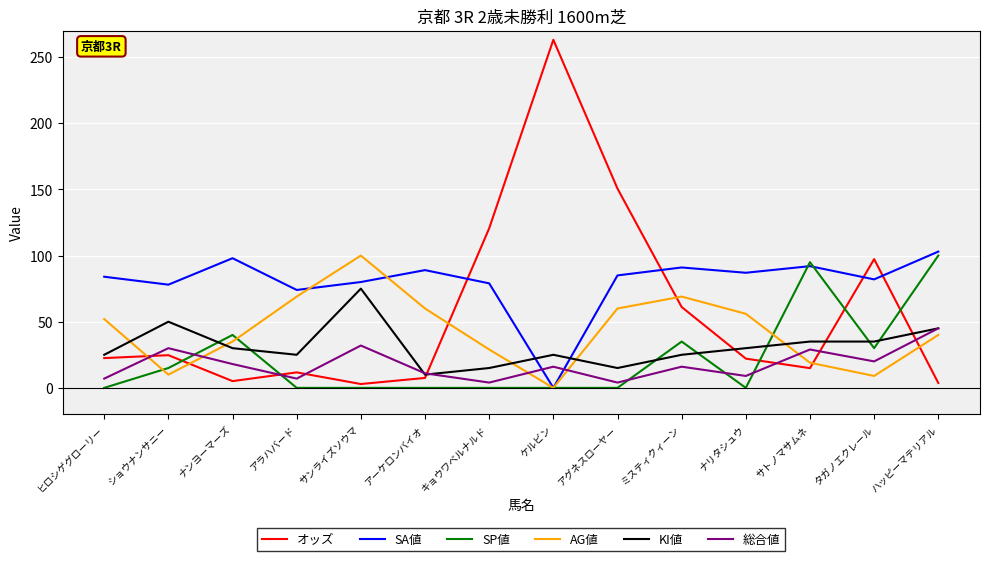

What is the greatest value displayed?

263.1